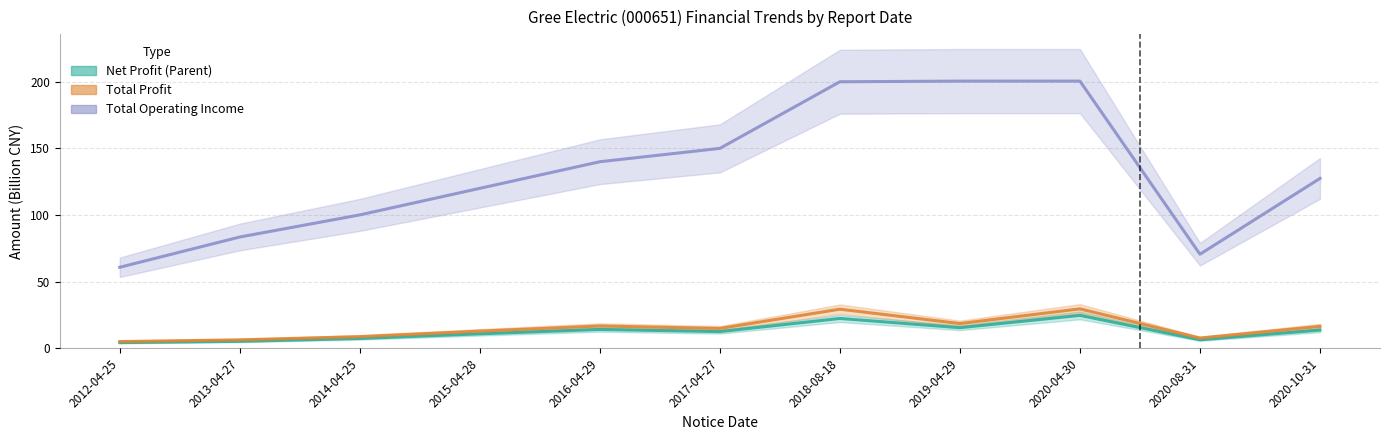

Reading right to left, transcribe all the data shown in this chart.

PARENT_NETPROFIT: 13.7	6.4	24.7	15.5	22.4	12.5	14.2	10.9	7.4	5.2	4.3
TOTAL_PROFIT: 16.4	7.7	29.6	18.6	29.4	14.9	16.8	12.9	8.8	6.3	5.1
TOTAL_OPERATE_INCOME: 127.5	70.6	200.5	200.5	200.0	150.0	140.0	120.0	100.1	83.5	60.8